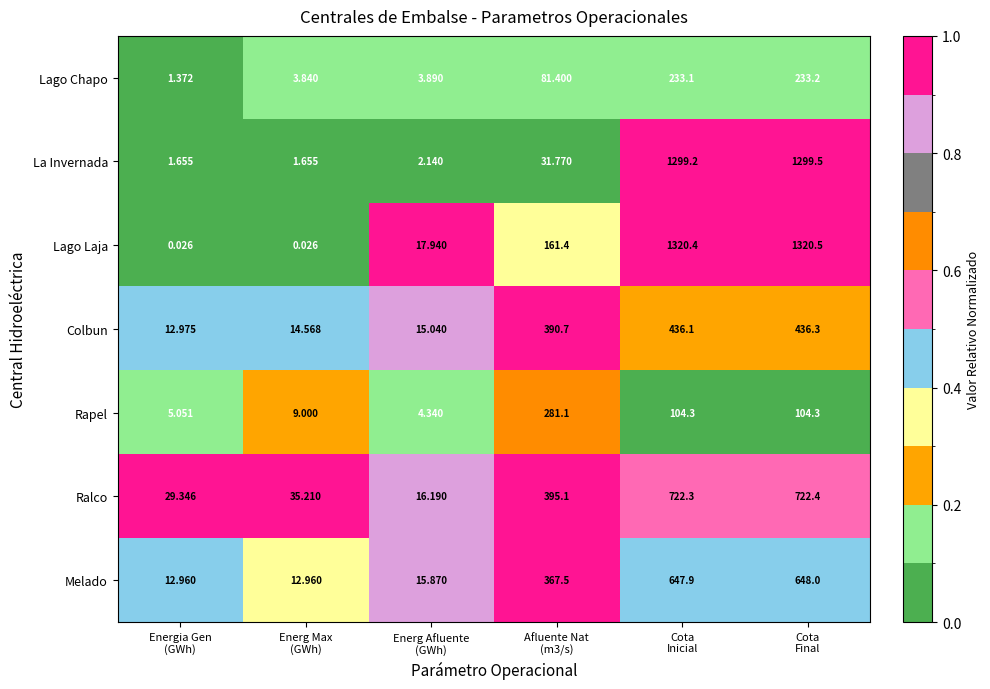

At which category does the chart reach its peak across all series?

Cota
Final